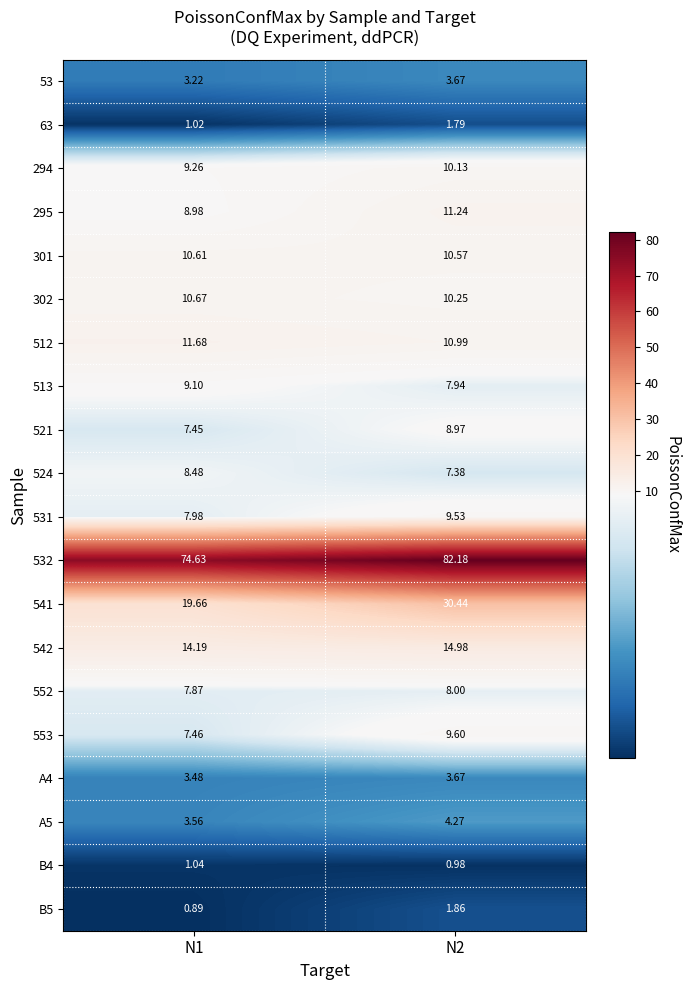

Is the value of 542 at N2 greater than the value of B5 at N2?

Yes